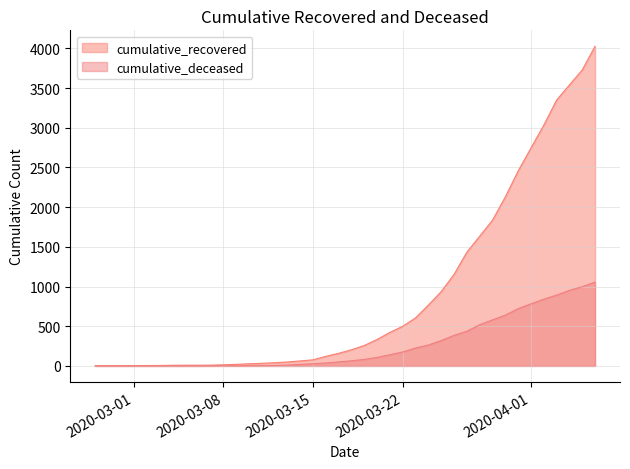

Reading left to right, list all the values displayed in this chart.

cumulative_recovered: 2020-02-27=3	2020-02-28=4	2020-02-29=4	2020-03-01=4	2020-03-02=5	2020-03-03=6	2020-03-04=8	2020-03-05=9	2020-03-06=9	2020-03-07=10	2020-03-08=14	2020-03-09=20	2020-03-10=27	2020-03-11=33	2020-03-12=40	2020-03-13=50	2020-03-14=63	2020-03-15=77	2020-03-16=121	2020-03-17=159	2020-03-18=204	2020-03-19=258	2020-03-20=334	2020-03-21=423	2020-03-22=500	2020-03-23=606	2020-03-24=767	2020-03-25=937	2020-03-26=1153	2020-03-27=1433	2020-03-28=1634	2020-03-29=1836	2020-03-30=2129	2020-03-31=2455	2020-04-01=2745	2020-04-02=3032	2020-04-03=3348	2020-04-04=3539	2020-04-05=3728	2020-04-06=4026
cumulative_deceased: 2020-02-27=0	2020-02-28=0	2020-02-29=0	2020-03-01=0	2020-03-02=0	2020-03-03=0	2020-03-04=0	2020-03-05=0	2020-03-06=0	2020-03-07=1	2020-03-08=2	2020-03-09=2	2020-03-10=2	2020-03-11=4	2020-03-12=6	2020-03-13=11	2020-03-14=20	2020-03-15=28	2020-03-16=37	2020-03-17=51	2020-03-18=65	2020-03-19=82	2020-03-20=108	2020-03-21=141	2020-03-22=176	2020-03-23=226	2020-03-24=264	2020-03-25=320	2020-03-26=385	2020-03-27=437	2020-03-28=519	2020-03-29=580	2020-03-30=640	2020-03-31=721	2020-04-01=782	2020-04-02=841	2020-04-03=892	2020-04-04=952	2020-04-05=998	2020-04-06=1056